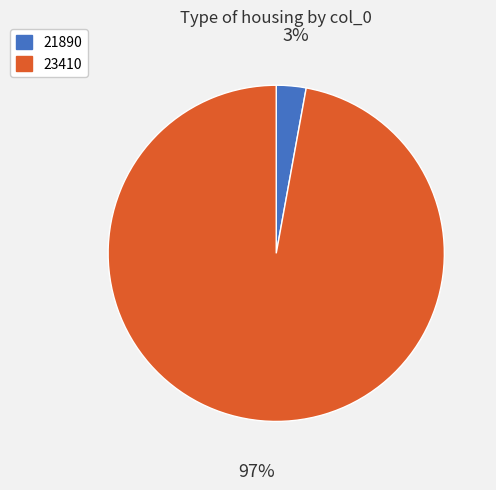

True or false: 21890 accounts for 3% of the total.

True